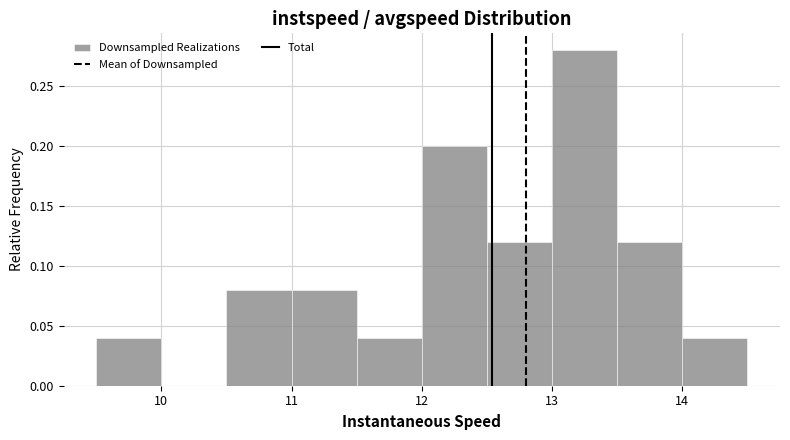

Over which range of the x-axis is the bar tallest?

13.0 to 13.5